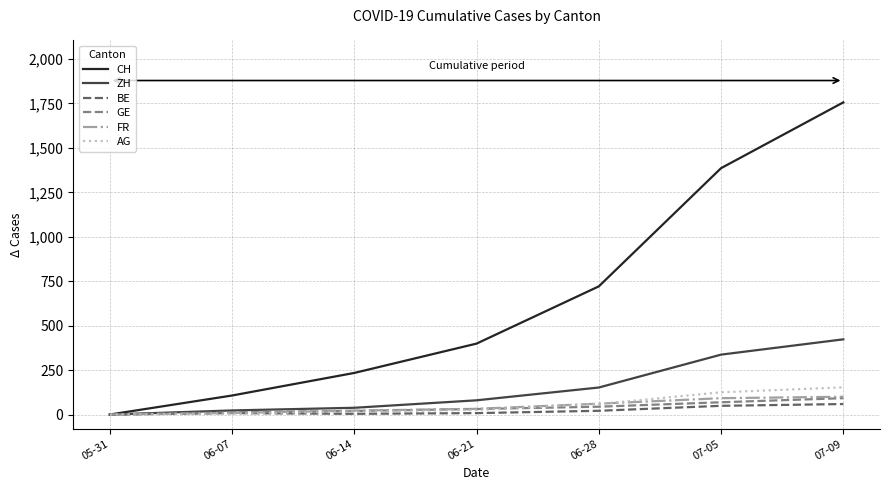

At which category is the sum across all series the highest?

07-09